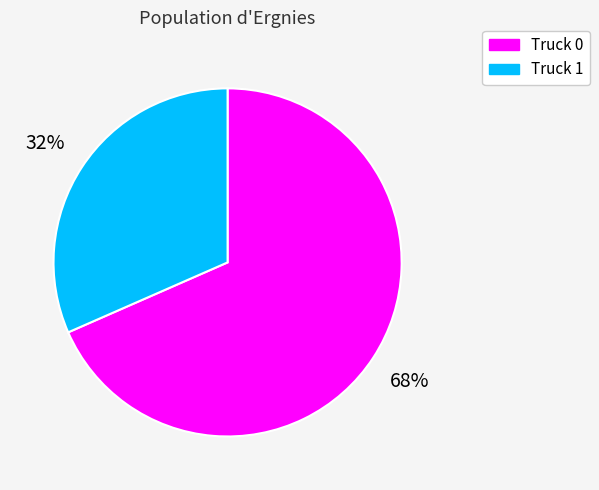

Combined, do Truck 0 and Truck 1 account for over 50%?

Yes